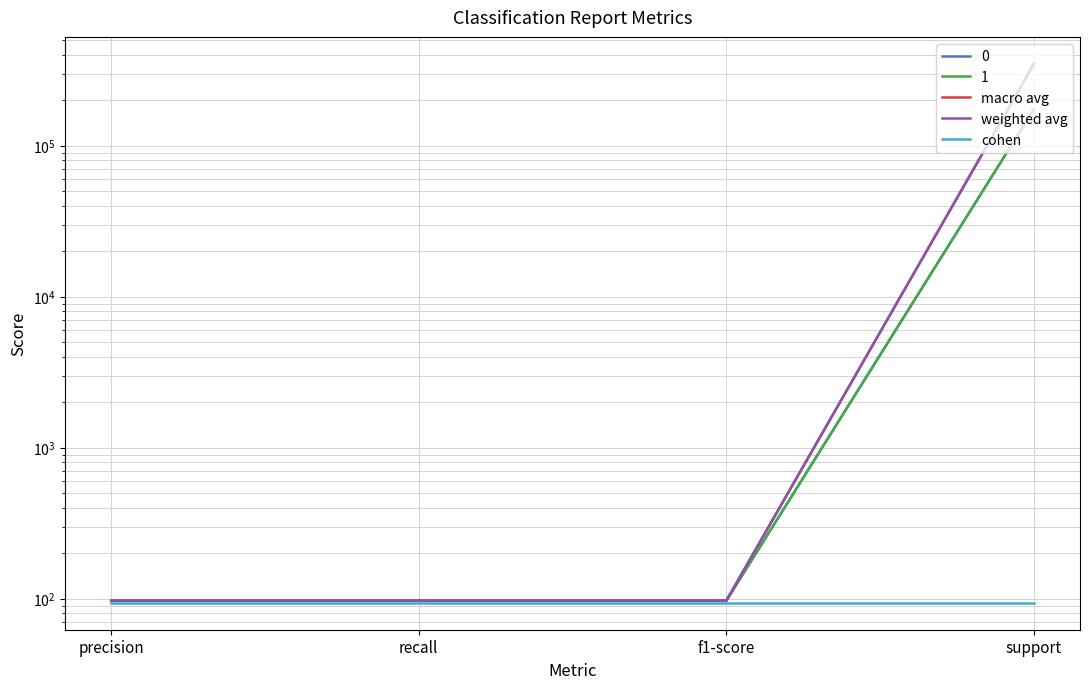

What is the spread (max minus min) of values at f1-score?

3.0